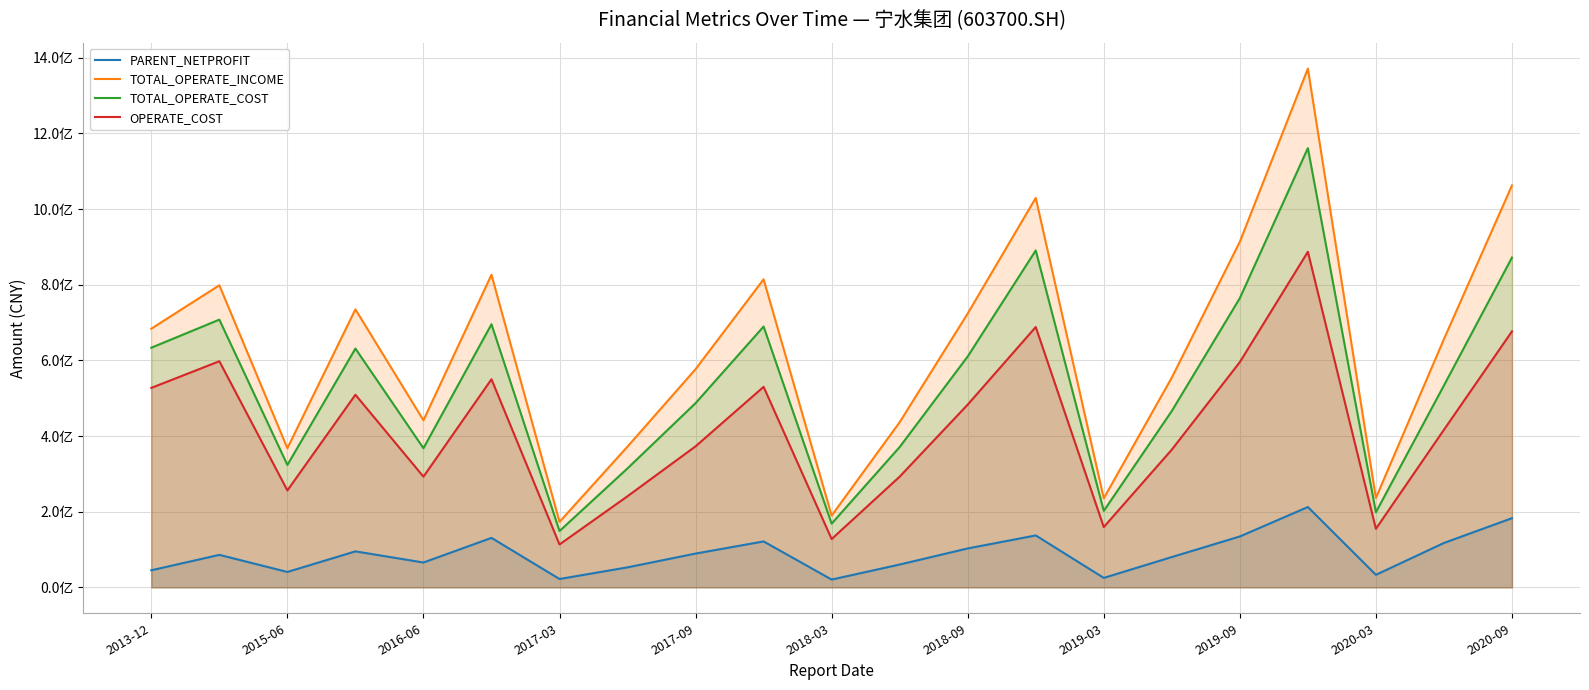

Does the chart display data point markers on the line(s)?

No